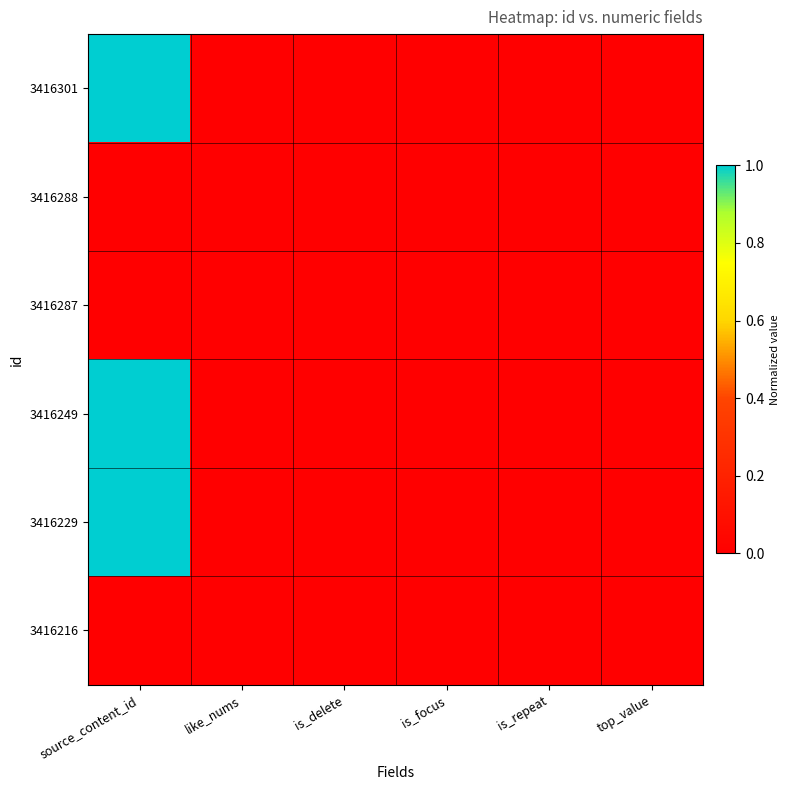

At how many categories does at least one series exceed 0?

1